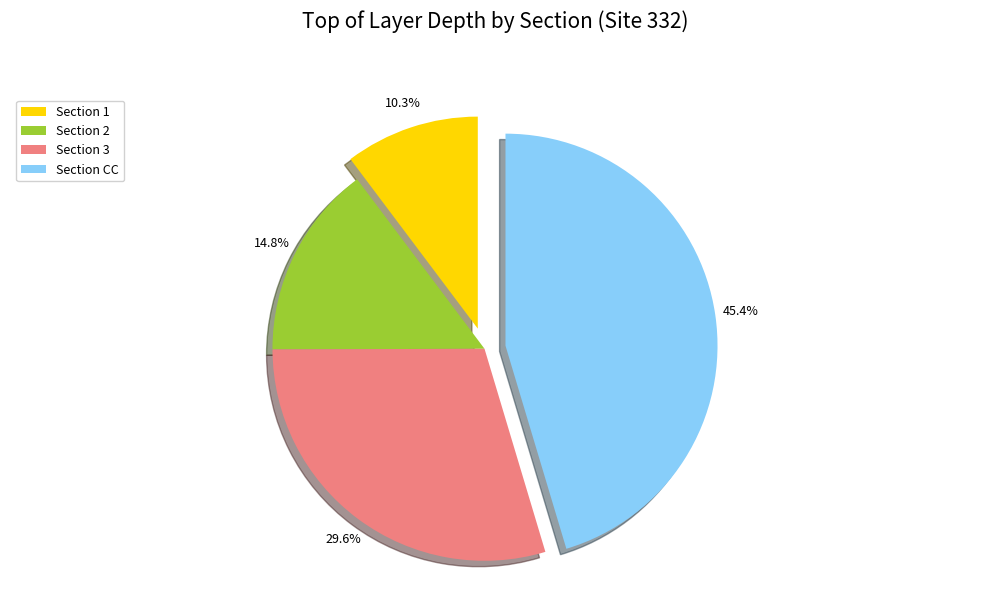

Between Section 2 and Section 1, which is larger?

Section 2